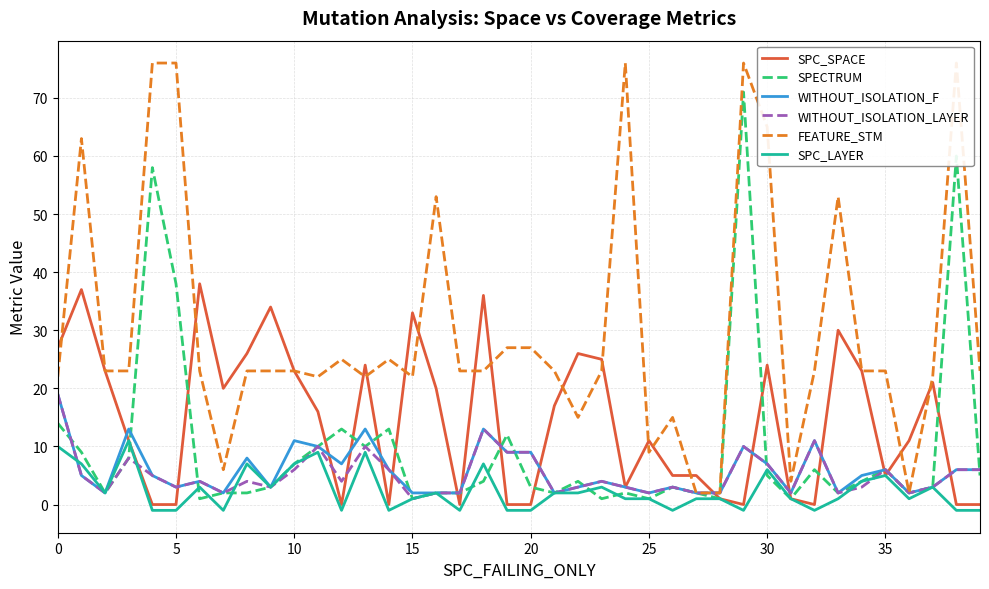

What is the highest value of the SPC_LAYER series?

11